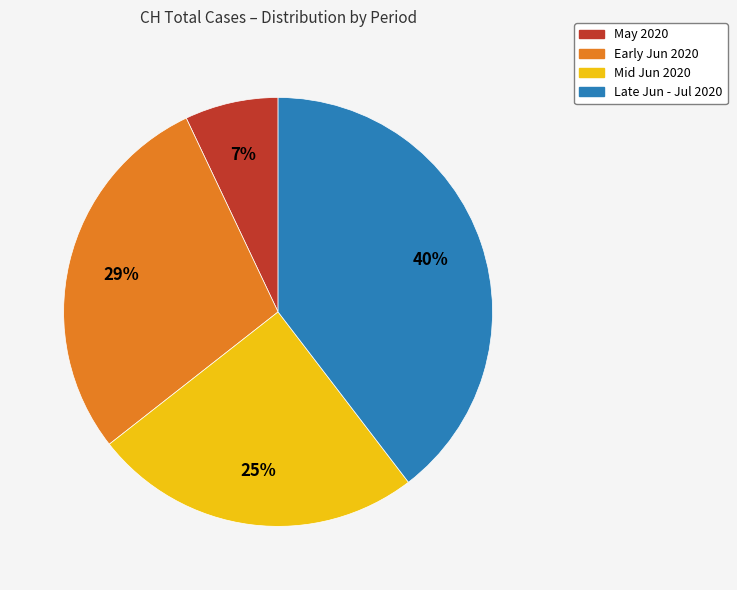

To the nearest percent, what is the difference between the largest and smallest slice percentages?

33%